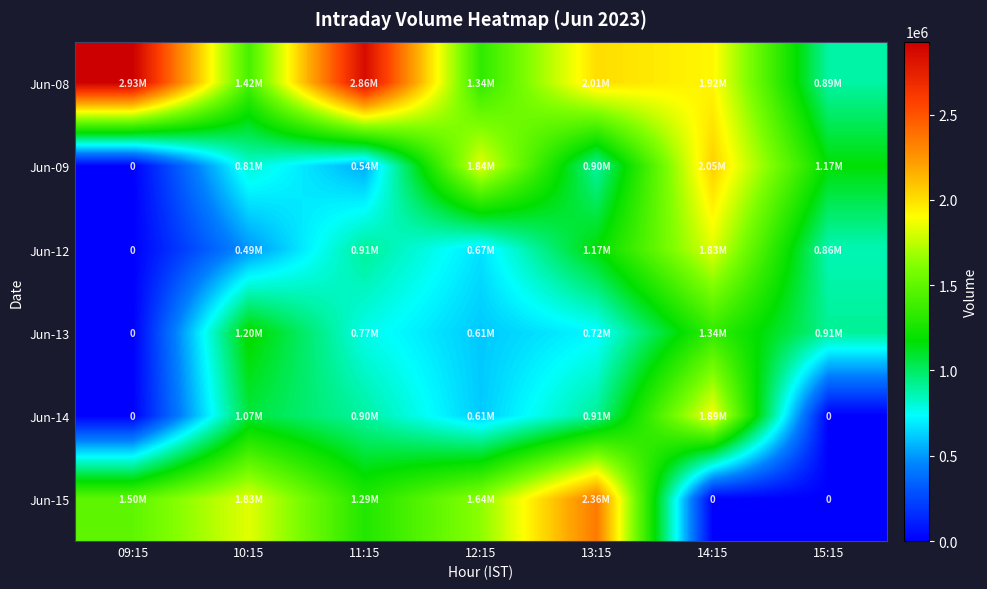

What is the difference between the maximum and minimum values in the Jun-15 series?

2355385